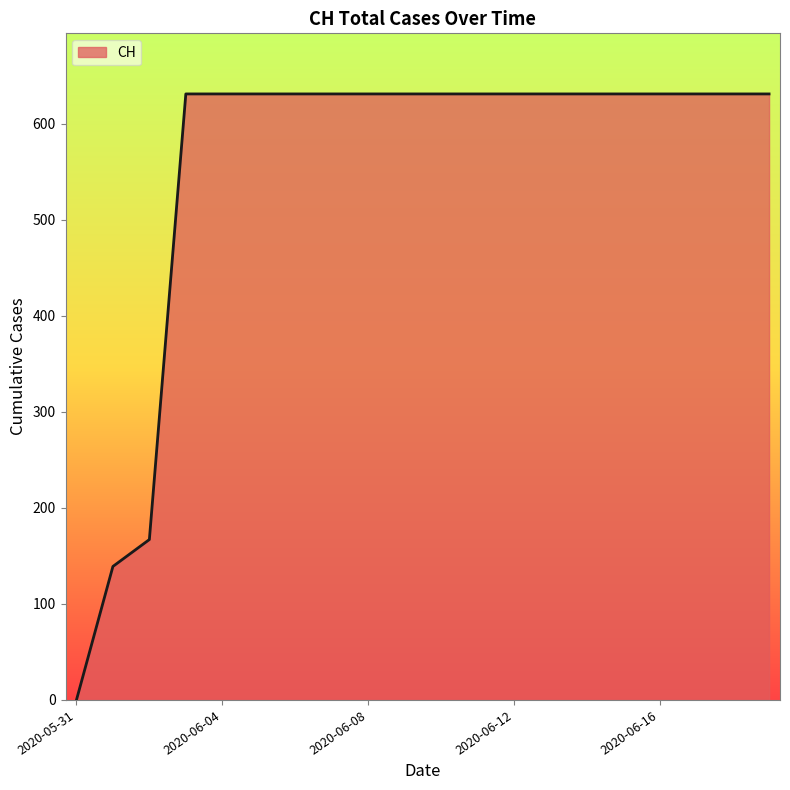

What is the maximum value shown in the chart?

631